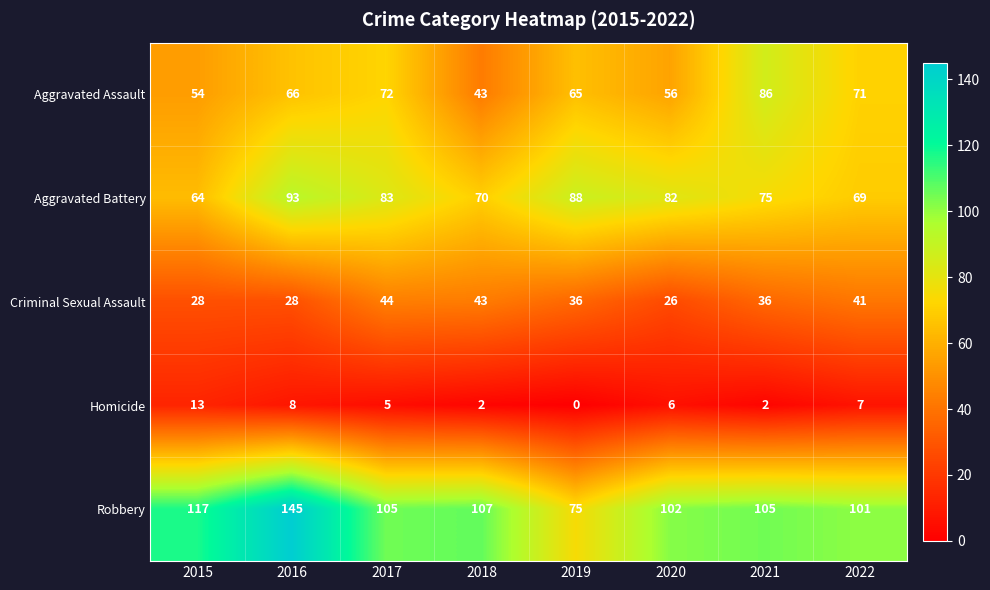

Which series changed the most between 2019 and 2021?

Robbery